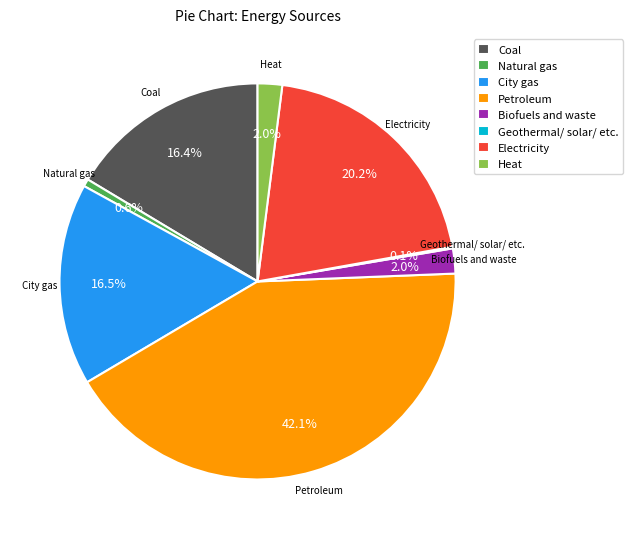

The Natural gas slice represents 1% of the pie. True or false?

True